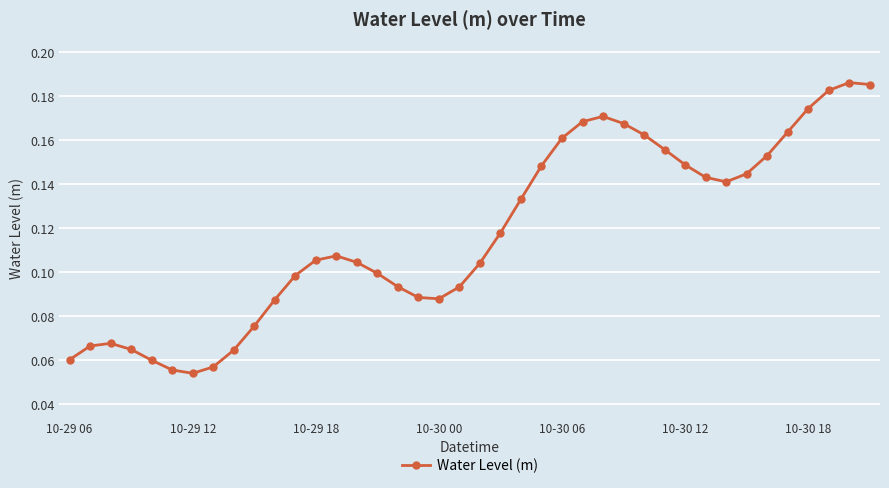

True or false: the data has more than 0 interior local peaks.

True